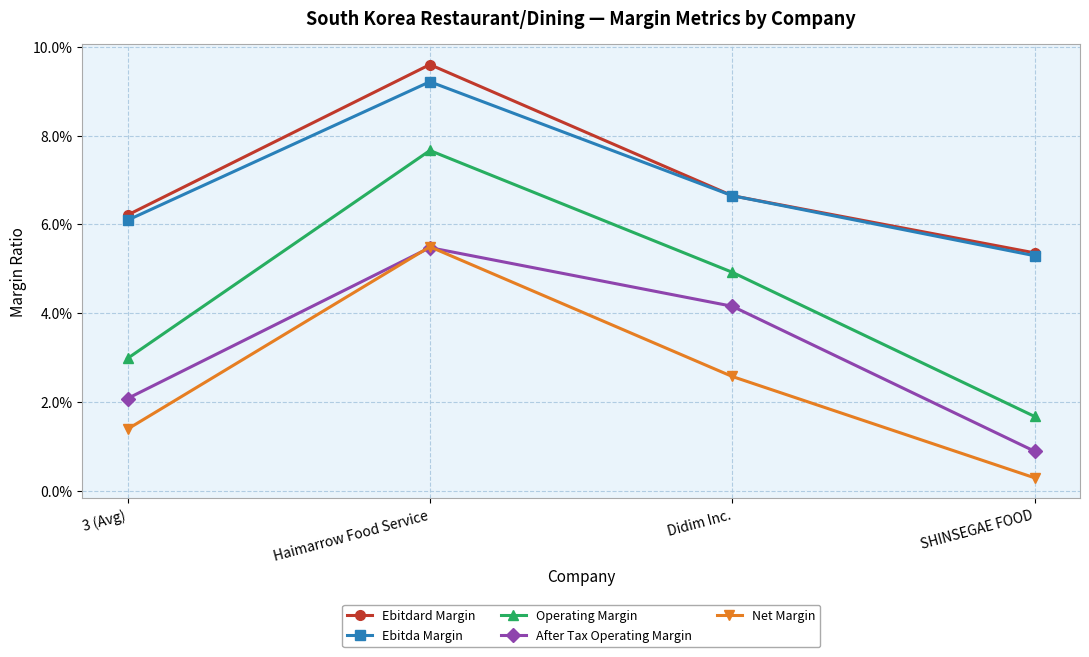

Where is Operating Margin nearest to the value 0?

SHINSEGAE FOOD